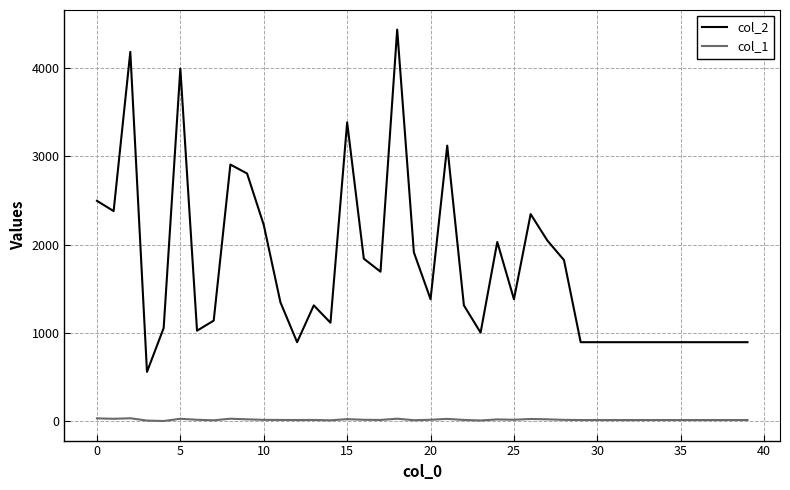

Which series has the largest total across all categories?

col_2